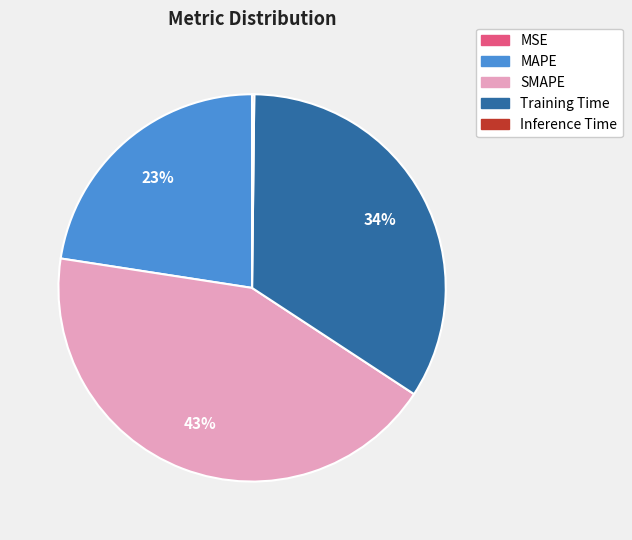

Which category has the biggest portion of the pie?

SMAPE